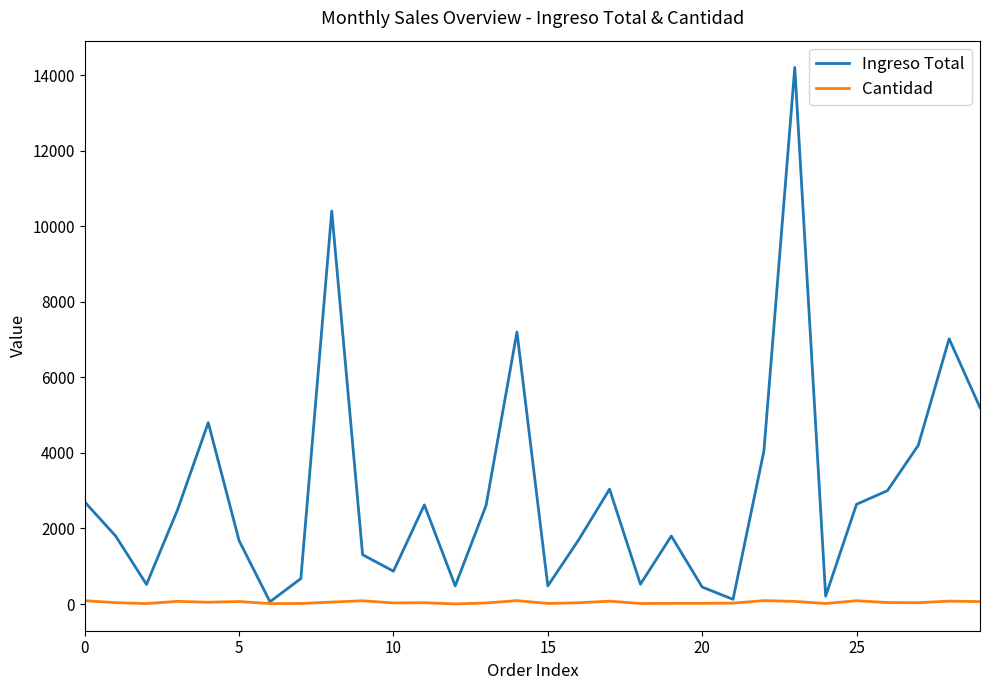

Rank the series by their maximum value, from highest to lowest.

Ingreso Total, Cantidad